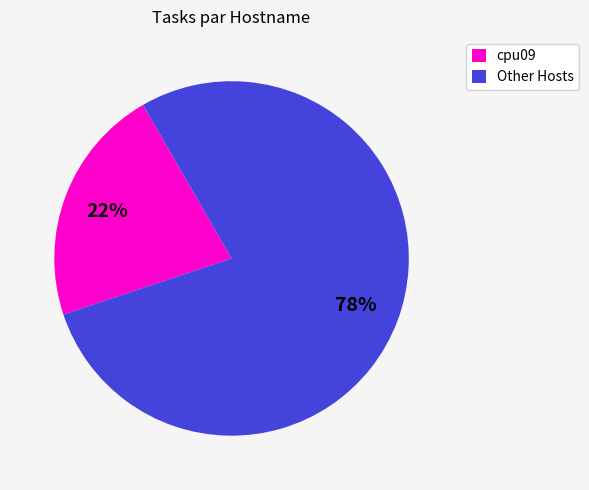

Is there a majority slice in this chart?

Yes